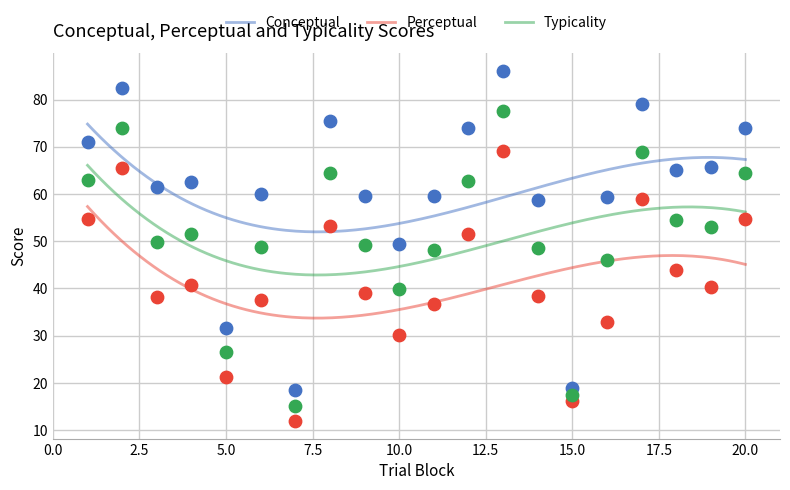

Is the value of Typicality at 10 greater than the value of Conceptual at 20?

No